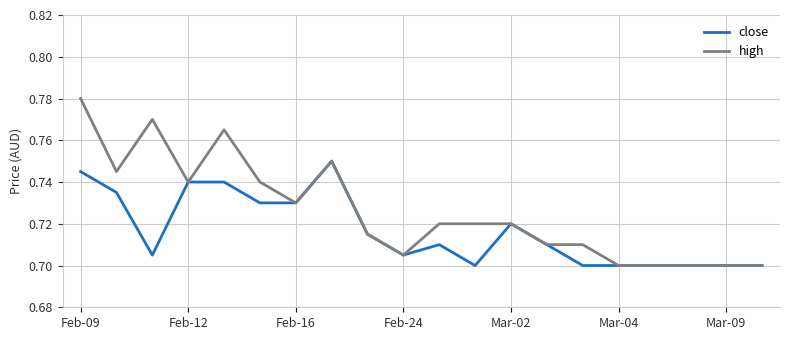

List the series in order of their overall mean, highest first.

high, close